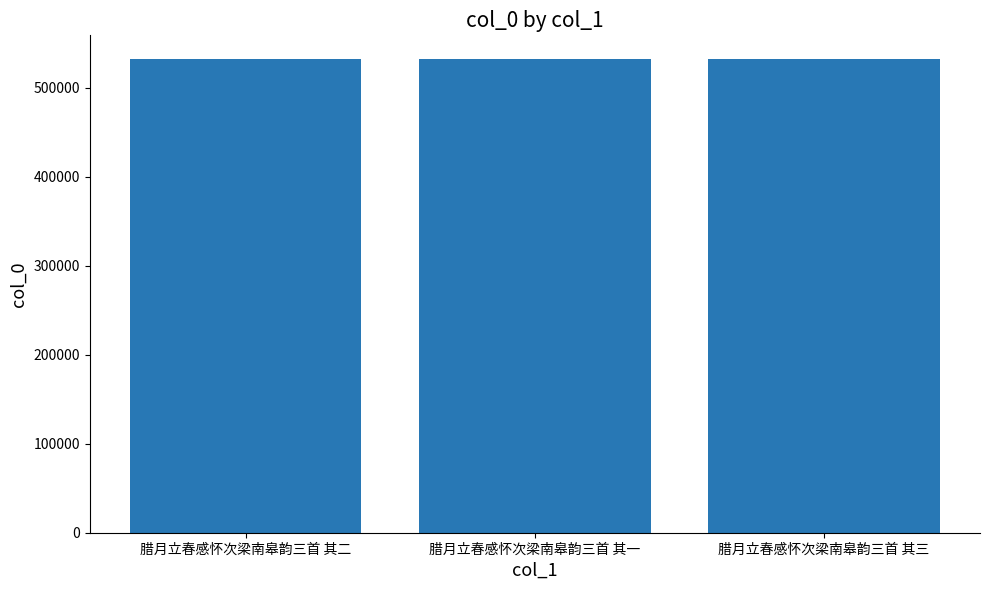

True or false: the data shows 532126 at 腊月立春感怀次梁南皋韵三首 其三.

True